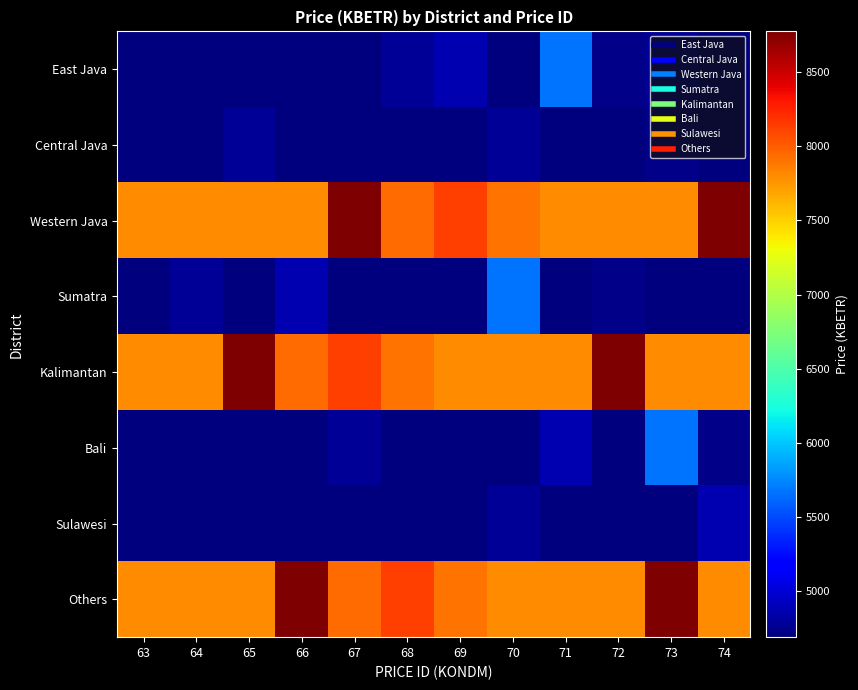

Count the number of data series in this chart.

8